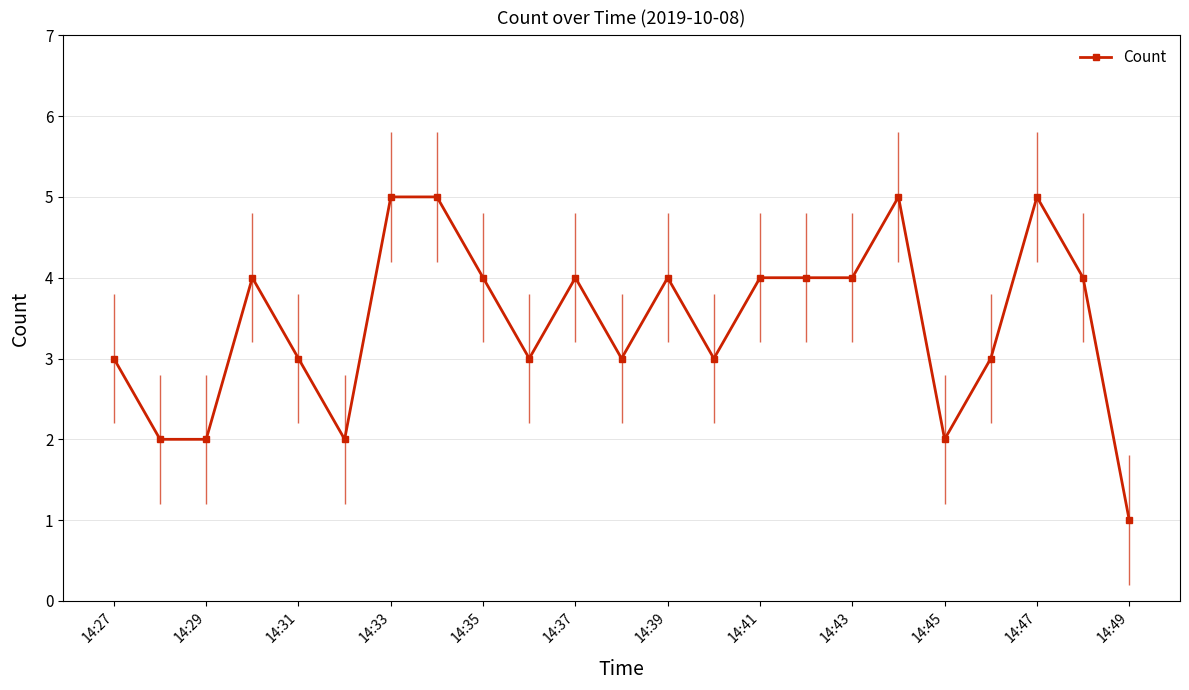

True or false: Count has more than 0 points higher than both neighbors.

True